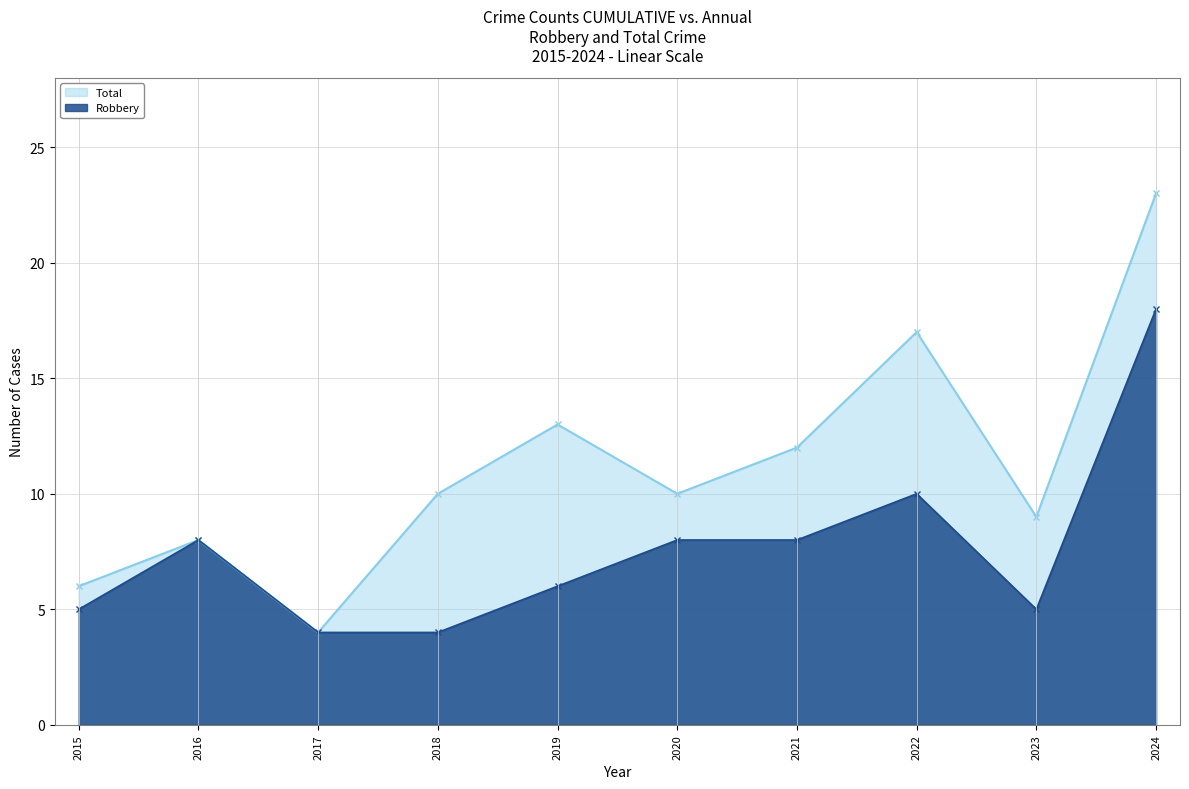

True or false: Robbery and Total cross at least once.

False